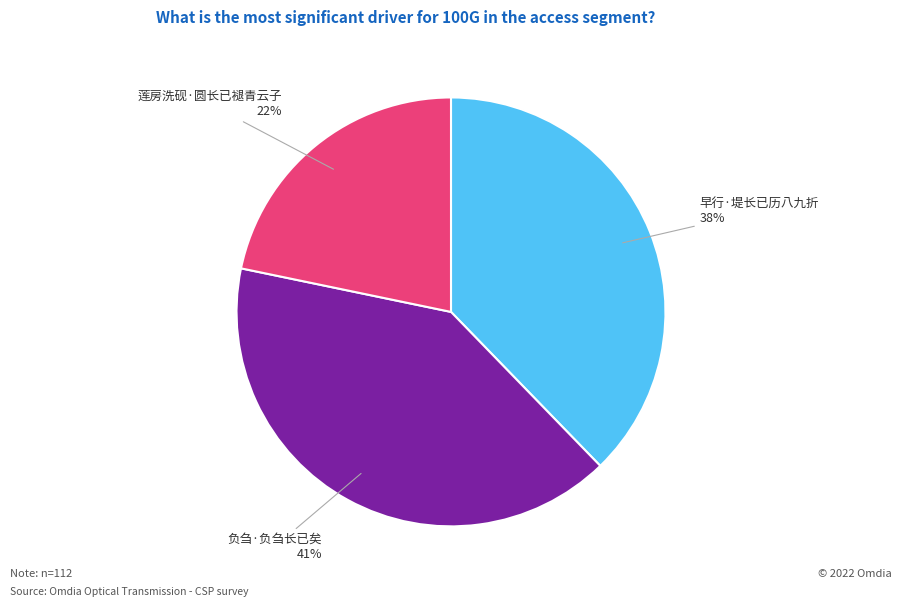

Combined, do 负刍·负刍长已矣 and 早行·堤长已历八九折 account for over 50%?

Yes